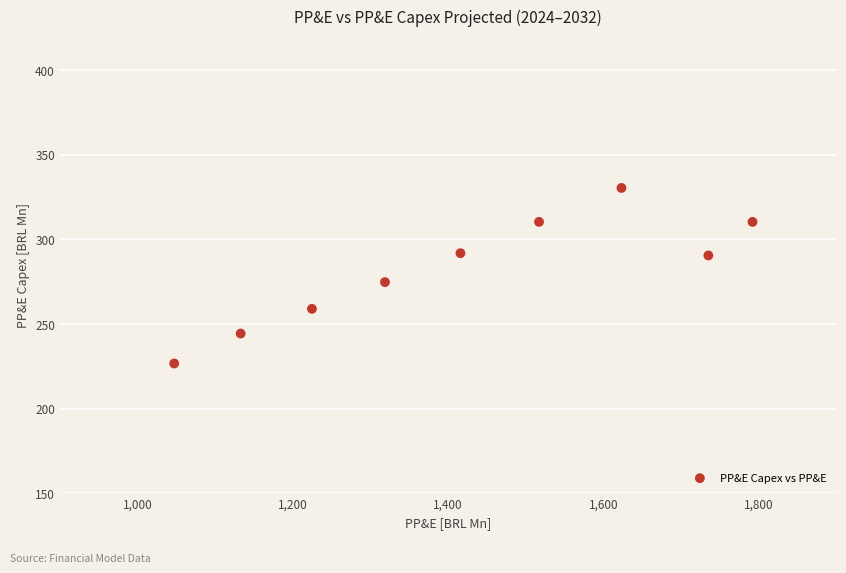

What Y value in the scatter plot is closest to 278?

274.8